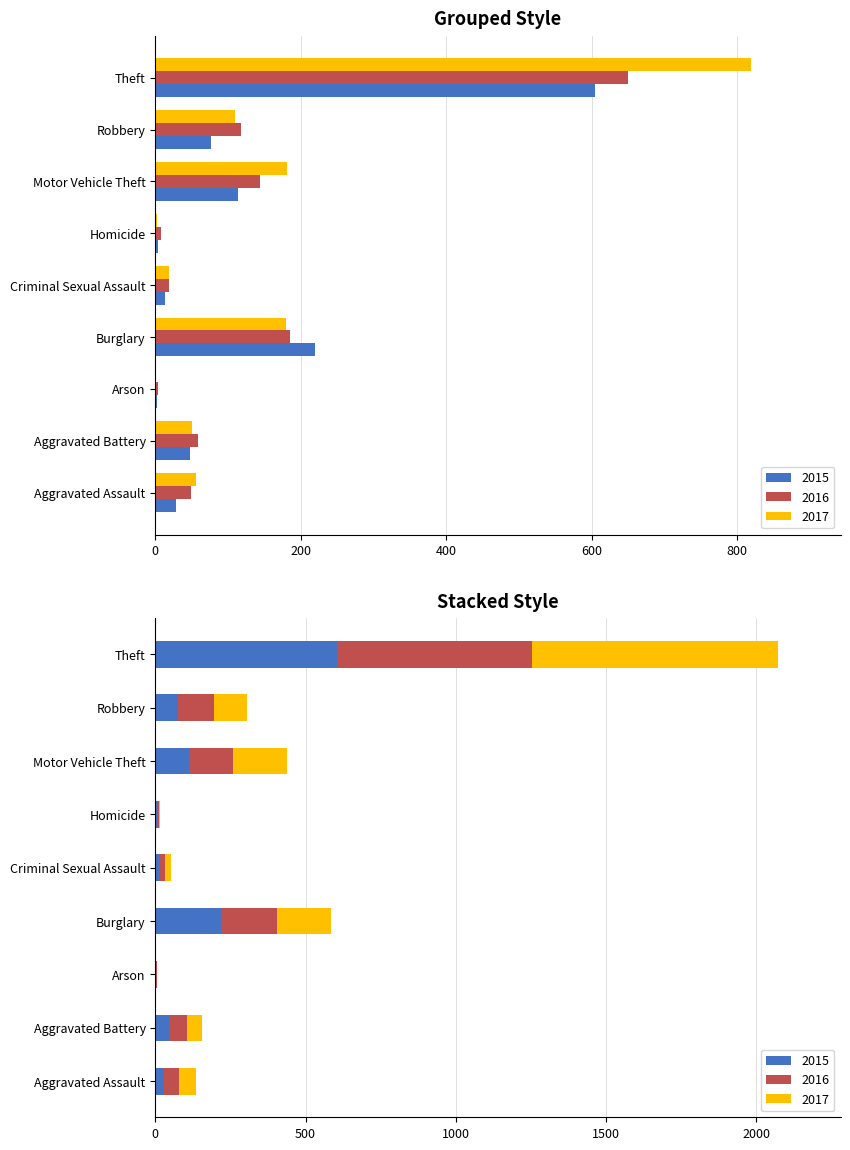

Rank the series at Robbery from lowest to highest value.

2015, 2017, 2016